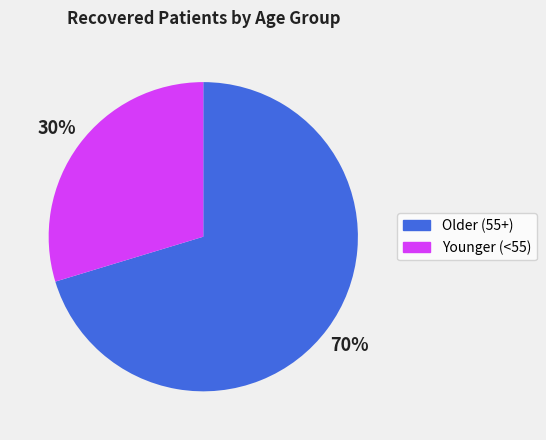

True or false: Older (55+) accounts for 84% of the total.

False